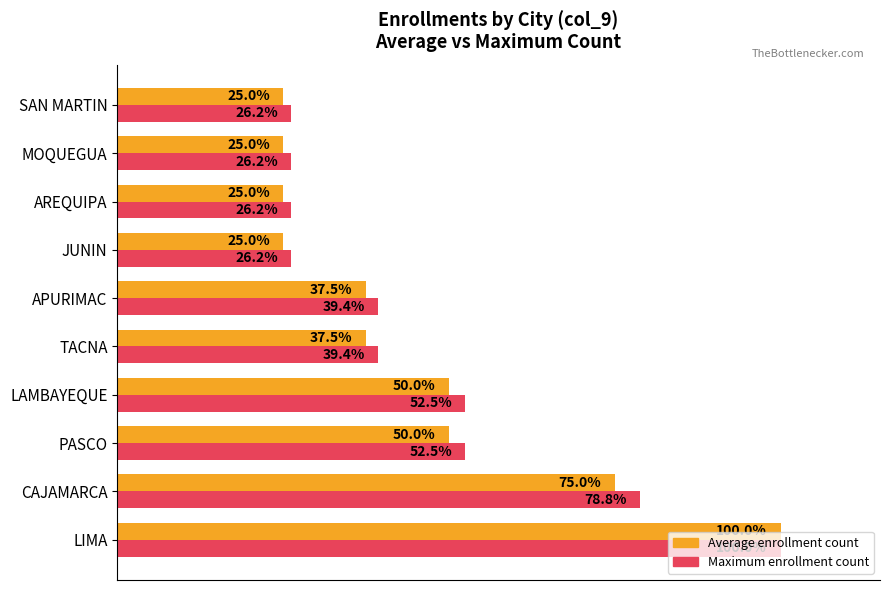

Which category has the highest value across all series?

LIMA